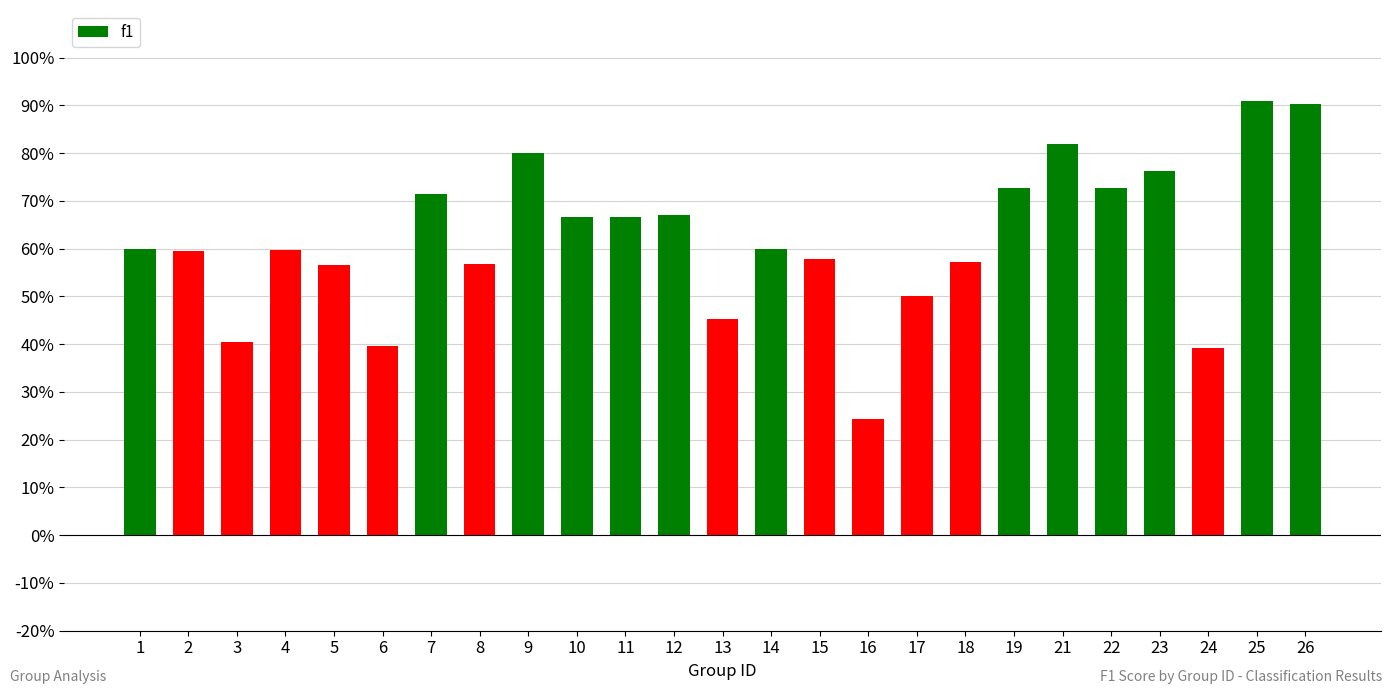

What is the greatest value displayed?

0.9